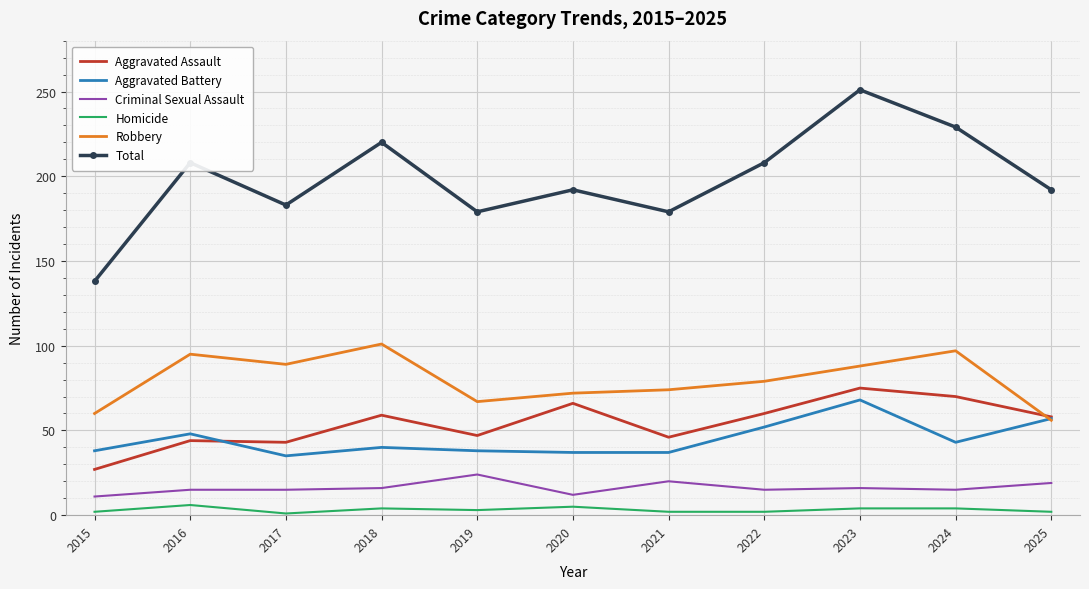

What is the spread (max minus min) of values at 2017?

182